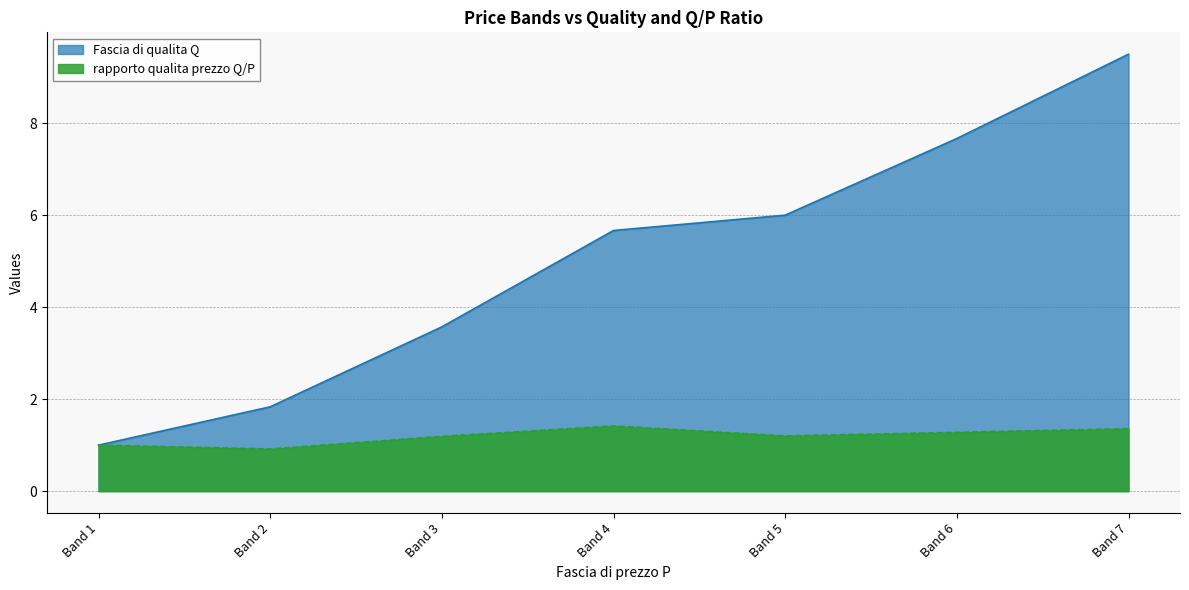

The Fascia di qualita Q series shows 3.6 at Band 3. True or false?

True